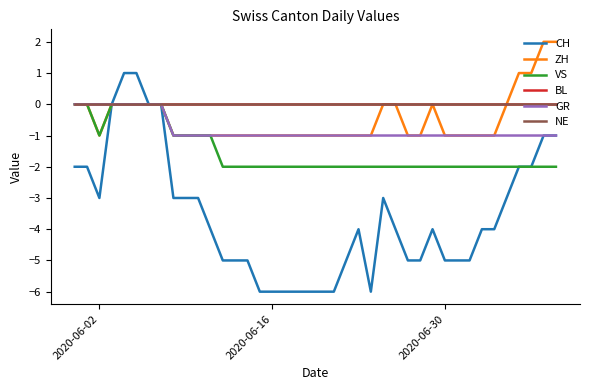

Does the chart have visible grid lines?

No